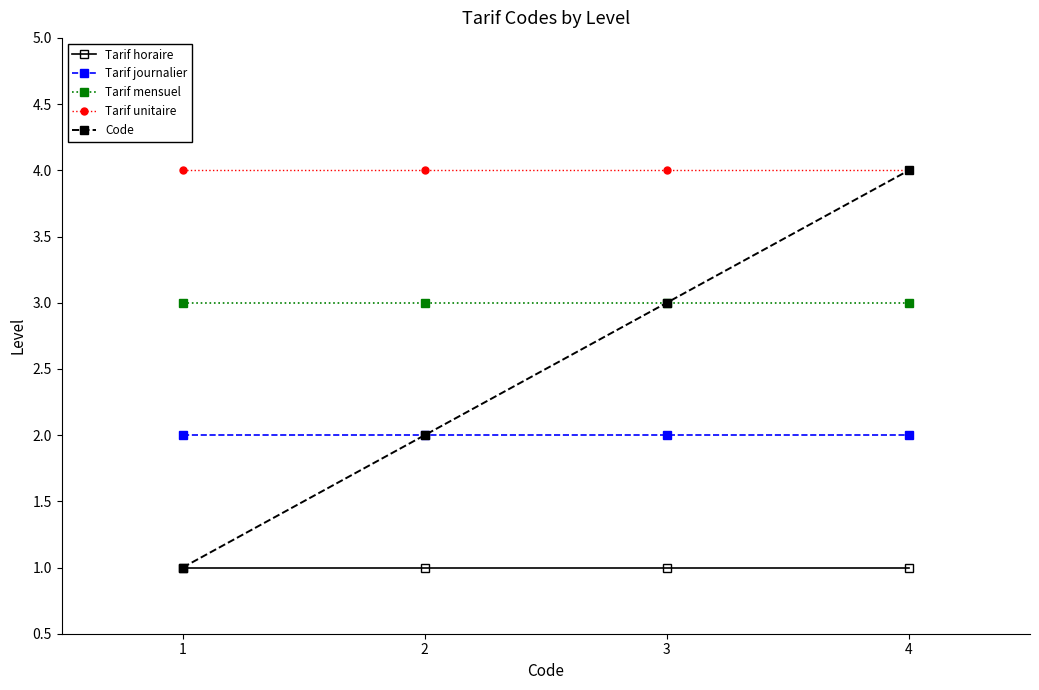

What is the value of the Tarif mensuel point at the 2nd from the left?

3